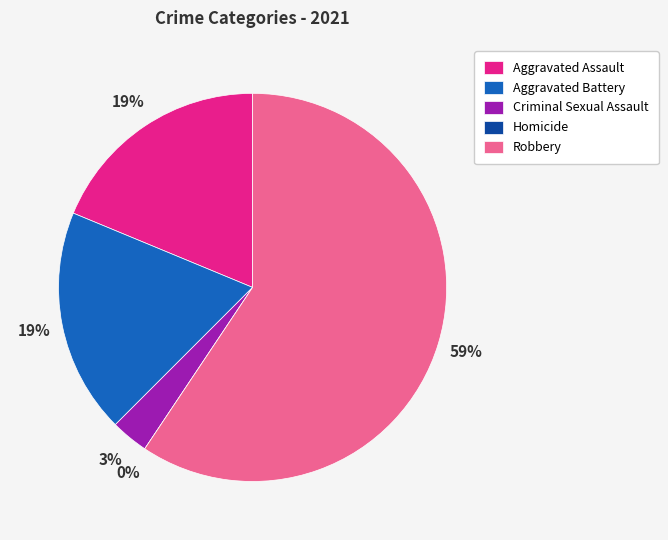

To the nearest percent, what percentage of the pie is Aggravated Assault?

19%